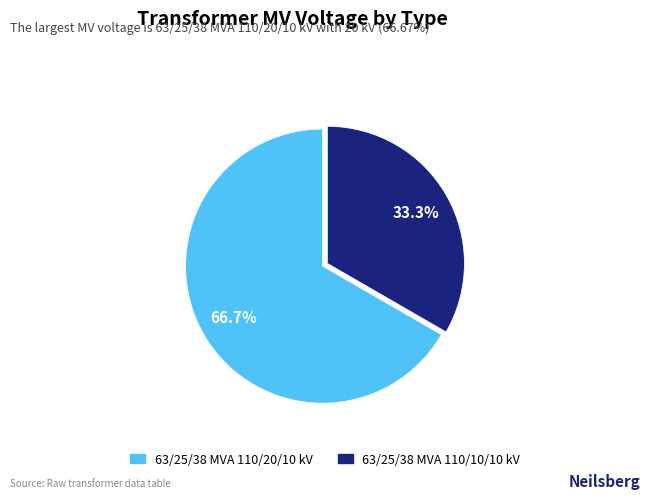

Approximately how many times larger is the value at 63/25/38 MVA 110/10/10 kV compared to 63/25/38 MVA 110/20/10 kV?

0.5